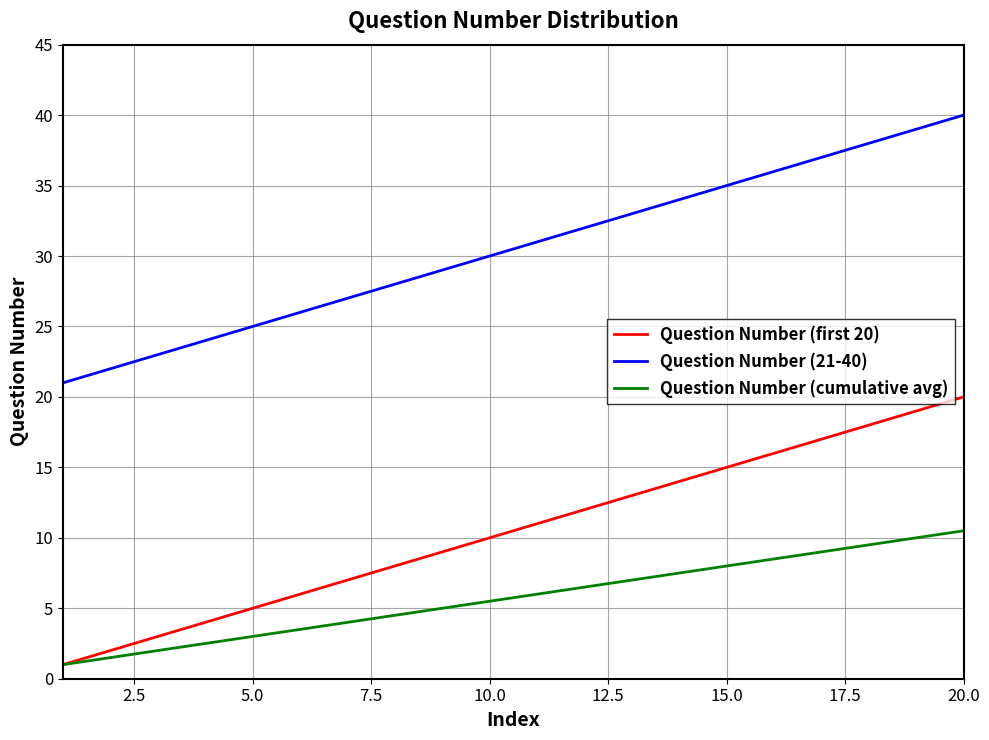

What is the highest value of the Question Number (cumulative avg) series?

10.5